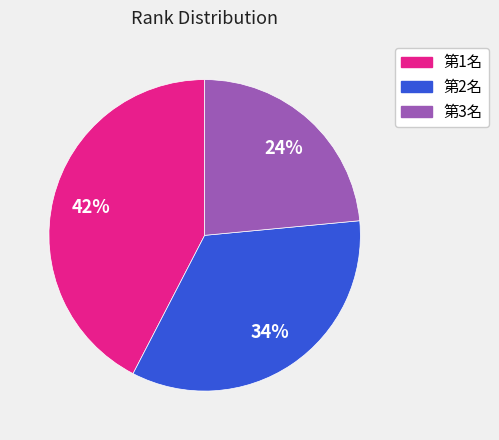

Is there a majority slice in this chart?

No